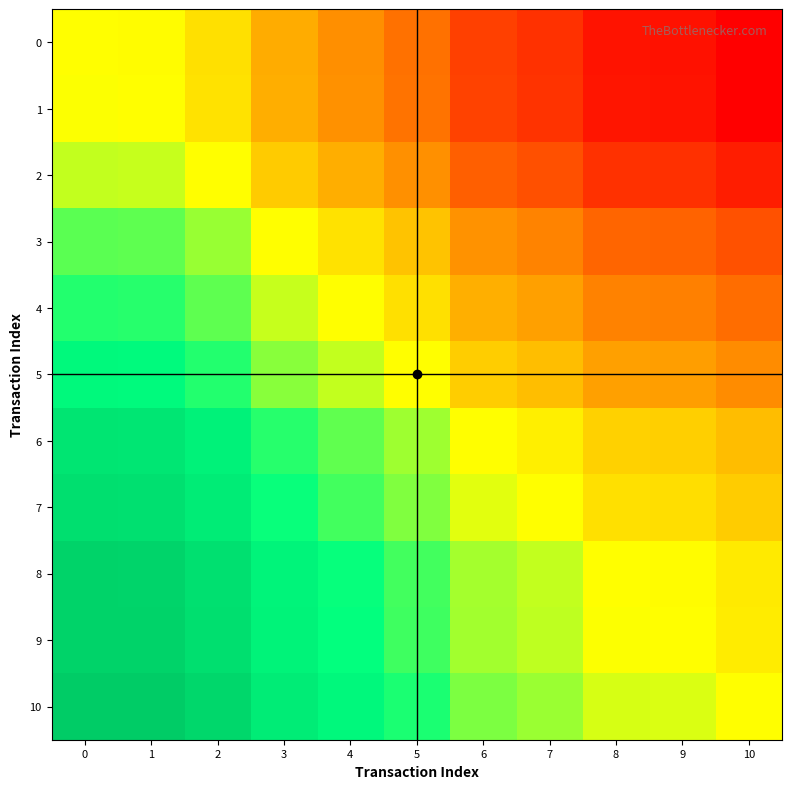

Reading right to left, list all the values displayed in this chart.

0: 10=1.0	9=1.0	8=1.0	7=1.0	6=1.0	5=1.0	4=1.0	3=1.0	2=1.0	1=1.0	0=1.0
1: 10=1.0	9=1.0	8=1.0	7=1.0	6=1.0	5=1.0	4=1.0	3=1.0	2=1.0	1=1.0	0=1.0
2: 10=1.0	9=1.0	8=1.0	7=1.0	6=1.0	5=1.0	4=1.0	3=1.0	2=1.0	1=1.0	0=1.0
3: 10=1.0	9=1.0	8=1.0	7=1.0	6=1.0	5=1.0	4=1.0	3=1.0	2=1.0	1=1.0	0=1.0
4: 10=1.0	9=1.0	8=1.0	7=1.0	6=1.0	5=1.0	4=1.0	3=1.0	2=1.0	1=1.0	0=1.0
5: 10=1.0	9=1.0	8=1.0	7=1.0	6=1.0	5=1.0	4=1.0	3=1.0	2=1.0	1=1.0	0=1.0
6: 10=1.0	9=1.0	8=1.0	7=1.0	6=1.0	5=1.0	4=1.0	3=1.0	2=1.0	1=1.0	0=1.0
7: 10=1.0	9=1.0	8=1.0	7=1.0	6=1.0	5=1.0	4=1.0	3=1.0	2=1.0	1=1.0	0=1.0
8: 10=1.0	9=1.0	8=1.0	7=1.0	6=1.0	5=1.0	4=1.0	3=1.0	2=1.0	1=1.0	0=1.0
9: 10=1.0	9=1.0	8=1.0	7=1.0	6=1.0	5=1.0	4=1.0	3=1.0	2=1.0	1=1.0	0=1.0
10: 10=1.0	9=1.0	8=1.0	7=1.0	6=1.0	5=1.0	4=1.0	3=1.0	2=1.0	1=1.0	0=1.0